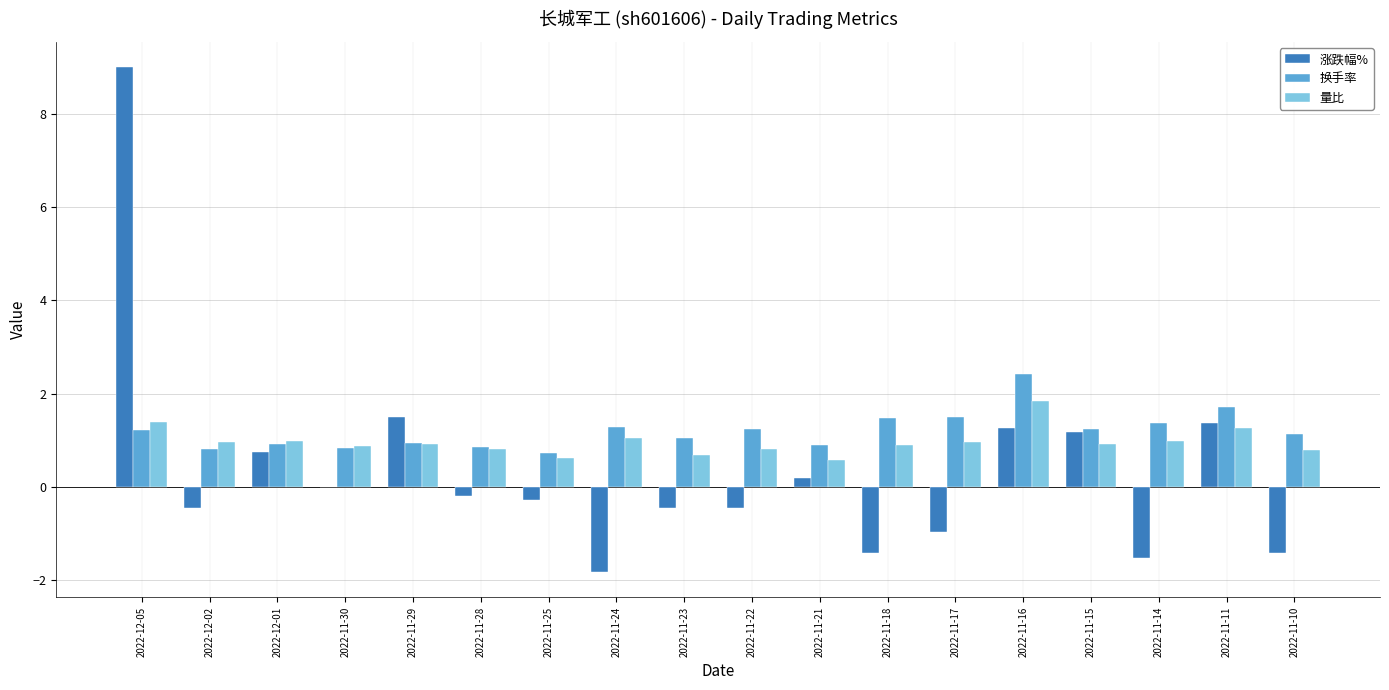

Is the value of 换手率 at 2022-12-05 greater than the value of 涨跌幅% at 2022-11-30?

Yes